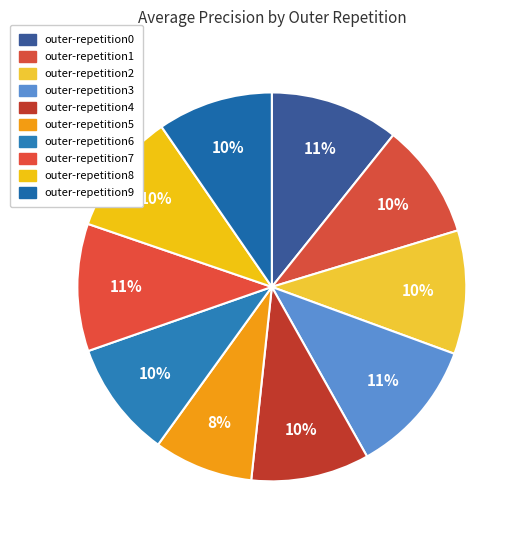

What percentage do outer-repetition9 and outer-repetition6 together represent?

19.3%